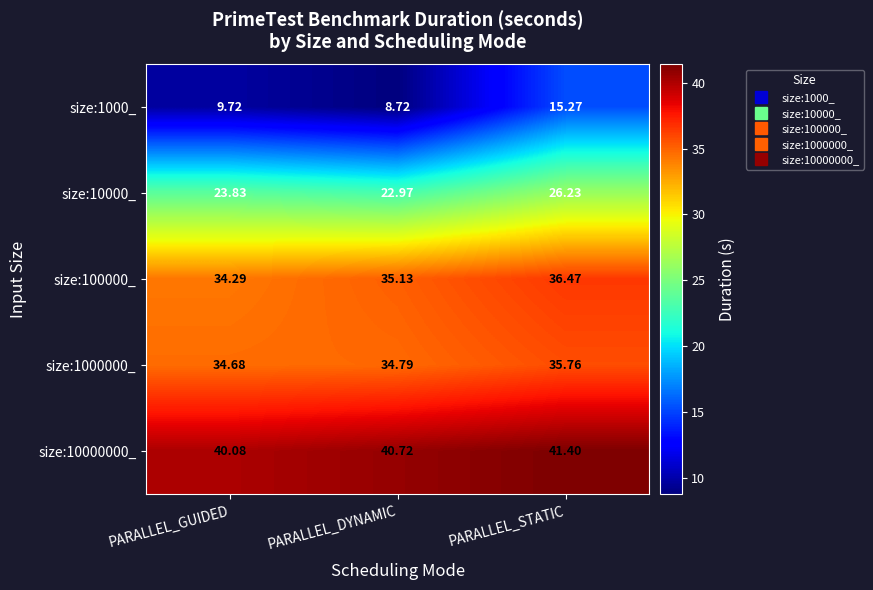

Which category has the lowest value across all series?

PARALLEL_DYNAMIC